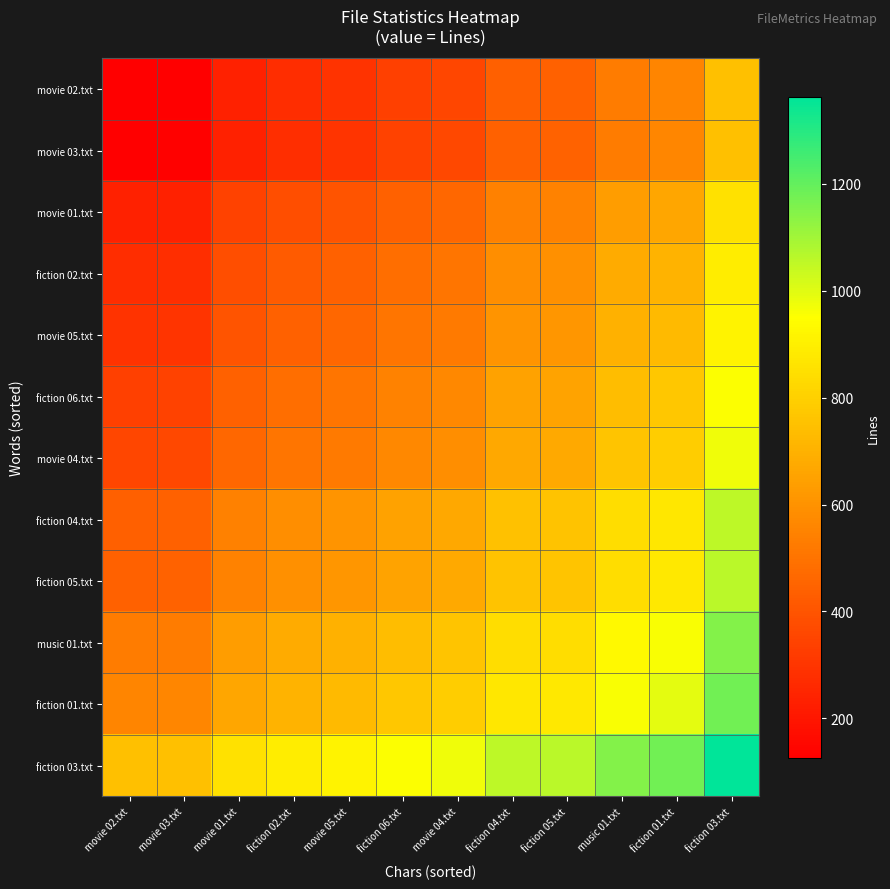

Reading left to right, extract all data points from this chart.

movie 02.txt: movie 02.txt=126.0	movie 03.txt=129.0	movie 01.txt=232.5	fiction 02.txt=275.0	movie 05.txt=294.5	fiction 06.txt=337.0	movie 04.txt=357.5	fiction 04.txt=439.0	fiction 05.txt=442.5	music 01.txt=528.5	fiction 01.txt=559.0	fiction 03.txt=744.5
movie 03.txt: movie 02.txt=129.0	movie 03.txt=132.0	movie 01.txt=235.5	fiction 02.txt=278.0	movie 05.txt=297.5	fiction 06.txt=340.0	movie 04.txt=360.5	fiction 04.txt=442.0	fiction 05.txt=445.5	music 01.txt=531.5	fiction 01.txt=562.0	fiction 03.txt=747.5
movie 01.txt: movie 02.txt=232.5	movie 03.txt=235.5	movie 01.txt=339.0	fiction 02.txt=381.5	movie 05.txt=401.0	fiction 06.txt=443.5	movie 04.txt=464.0	fiction 04.txt=545.5	fiction 05.txt=549.0	music 01.txt=635.0	fiction 01.txt=665.5	fiction 03.txt=851.0
fiction 02.txt: movie 02.txt=275.0	movie 03.txt=278.0	movie 01.txt=381.5	fiction 02.txt=424.0	movie 05.txt=443.5	fiction 06.txt=486.0	movie 04.txt=506.5	fiction 04.txt=588.0	fiction 05.txt=591.5	music 01.txt=677.5	fiction 01.txt=708.0	fiction 03.txt=893.5
movie 05.txt: movie 02.txt=294.5	movie 03.txt=297.5	movie 01.txt=401.0	fiction 02.txt=443.5	movie 05.txt=463.0	fiction 06.txt=505.5	movie 04.txt=526.0	fiction 04.txt=607.5	fiction 05.txt=611.0	music 01.txt=697.0	fiction 01.txt=727.5	fiction 03.txt=913.0
fiction 06.txt: movie 02.txt=337.0	movie 03.txt=340.0	movie 01.txt=443.5	fiction 02.txt=486.0	movie 05.txt=505.5	fiction 06.txt=548.0	movie 04.txt=568.5	fiction 04.txt=650.0	fiction 05.txt=653.5	music 01.txt=739.5	fiction 01.txt=770.0	fiction 03.txt=955.5
movie 04.txt: movie 02.txt=357.5	movie 03.txt=360.5	movie 01.txt=464.0	fiction 02.txt=506.5	movie 05.txt=526.0	fiction 06.txt=568.5	movie 04.txt=589.0	fiction 04.txt=670.5	fiction 05.txt=674.0	music 01.txt=760.0	fiction 01.txt=790.5	fiction 03.txt=976.0
fiction 04.txt: movie 02.txt=439.0	movie 03.txt=442.0	movie 01.txt=545.5	fiction 02.txt=588.0	movie 05.txt=607.5	fiction 06.txt=650.0	movie 04.txt=670.5	fiction 04.txt=752.0	fiction 05.txt=755.5	music 01.txt=841.5	fiction 01.txt=872.0	fiction 03.txt=1057.5
fiction 05.txt: movie 02.txt=442.5	movie 03.txt=445.5	movie 01.txt=549.0	fiction 02.txt=591.5	movie 05.txt=611.0	fiction 06.txt=653.5	movie 04.txt=674.0	fiction 04.txt=755.5	fiction 05.txt=759.0	music 01.txt=845.0	fiction 01.txt=875.5	fiction 03.txt=1061.0
music 01.txt: movie 02.txt=528.5	movie 03.txt=531.5	movie 01.txt=635.0	fiction 02.txt=677.5	movie 05.txt=697.0	fiction 06.txt=739.5	movie 04.txt=760.0	fiction 04.txt=841.5	fiction 05.txt=845.0	music 01.txt=931.0	fiction 01.txt=961.5	fiction 03.txt=1147.0
fiction 01.txt: movie 02.txt=559.0	movie 03.txt=562.0	movie 01.txt=665.5	fiction 02.txt=708.0	movie 05.txt=727.5	fiction 06.txt=770.0	movie 04.txt=790.5	fiction 04.txt=872.0	fiction 05.txt=875.5	music 01.txt=961.5	fiction 01.txt=992.0	fiction 03.txt=1177.5
fiction 03.txt: movie 02.txt=744.5	movie 03.txt=747.5	movie 01.txt=851.0	fiction 02.txt=893.5	movie 05.txt=913.0	fiction 06.txt=955.5	movie 04.txt=976.0	fiction 04.txt=1057.5	fiction 05.txt=1061.0	music 01.txt=1147.0	fiction 01.txt=1177.5	fiction 03.txt=1363.0